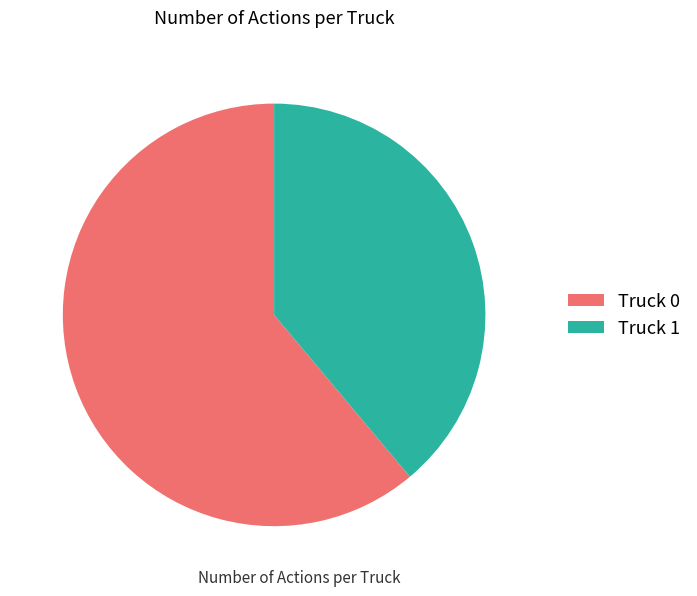

Is Truck 1 the majority of the pie?

No